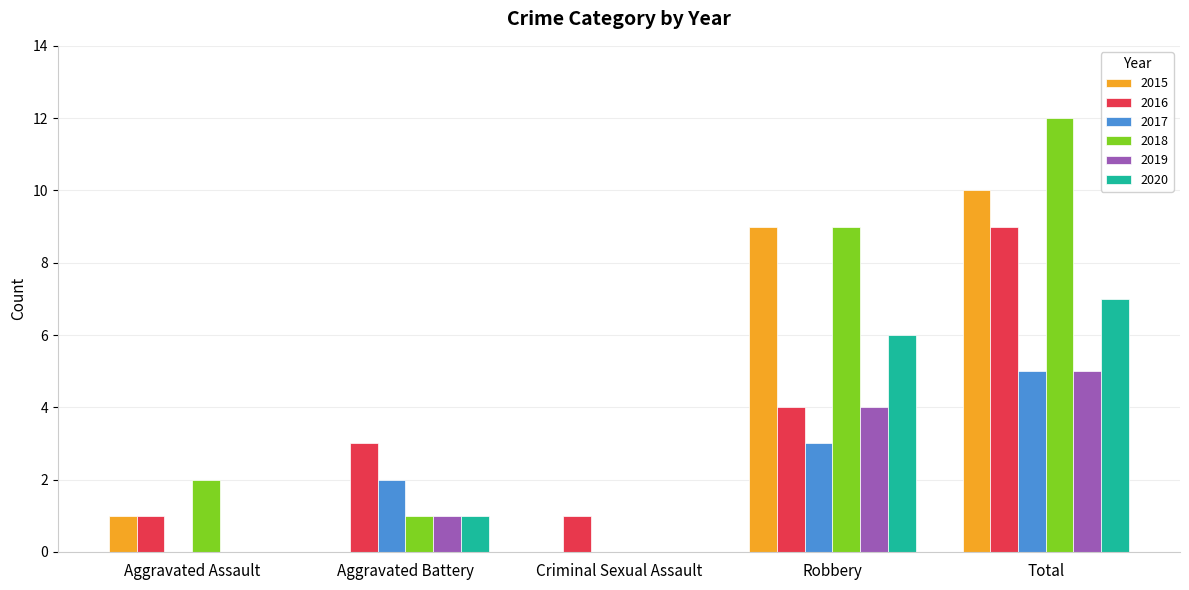

Count the number of categories in the chart.

5